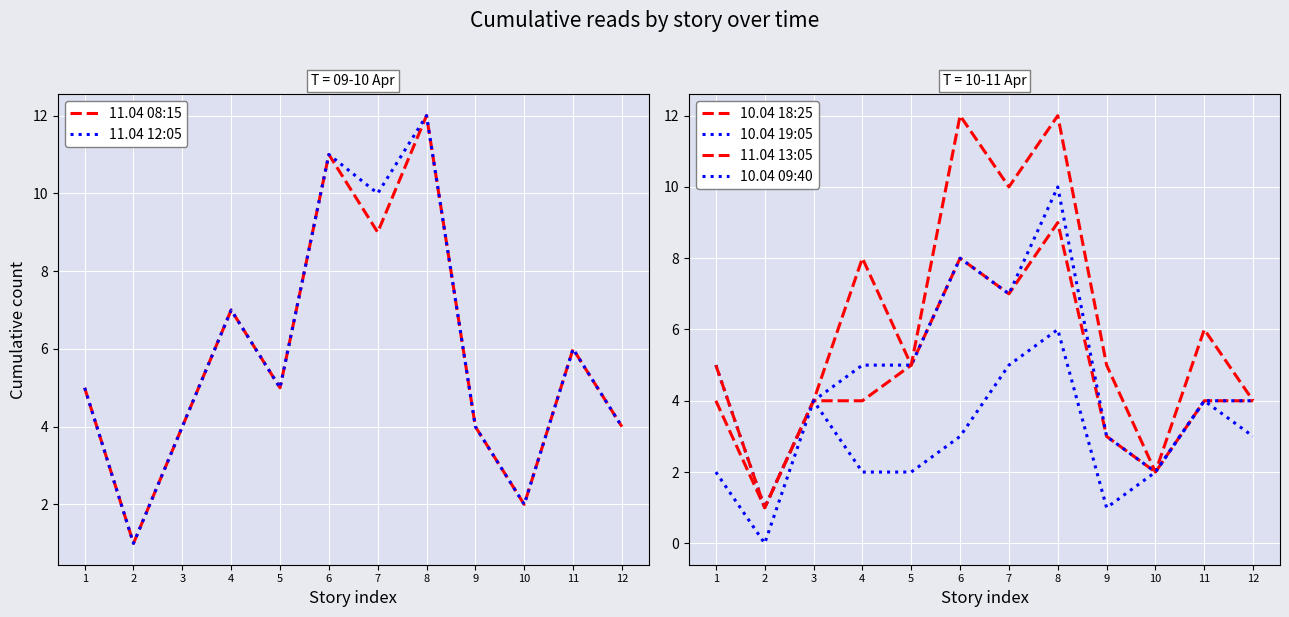

At which label is 10.04 09:40 closest to 3?

6